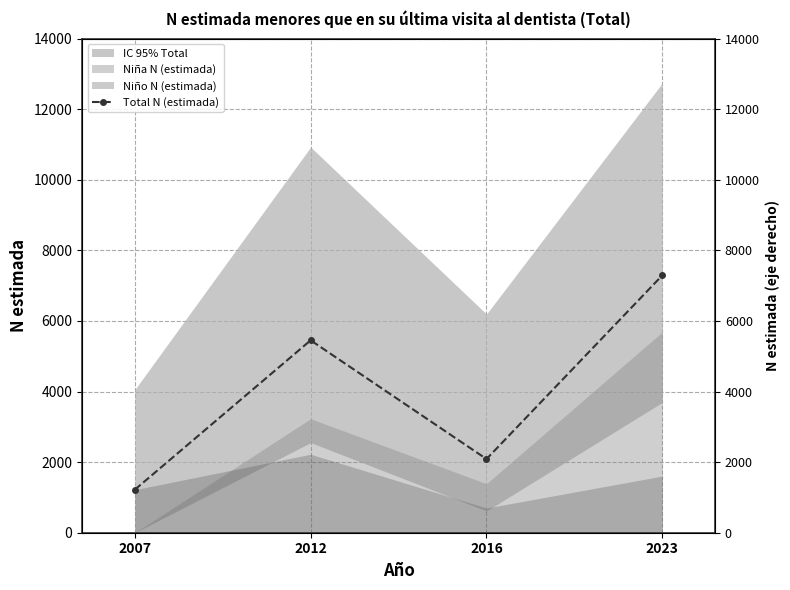

Read the value at 2023, to the nearest 100.

7300